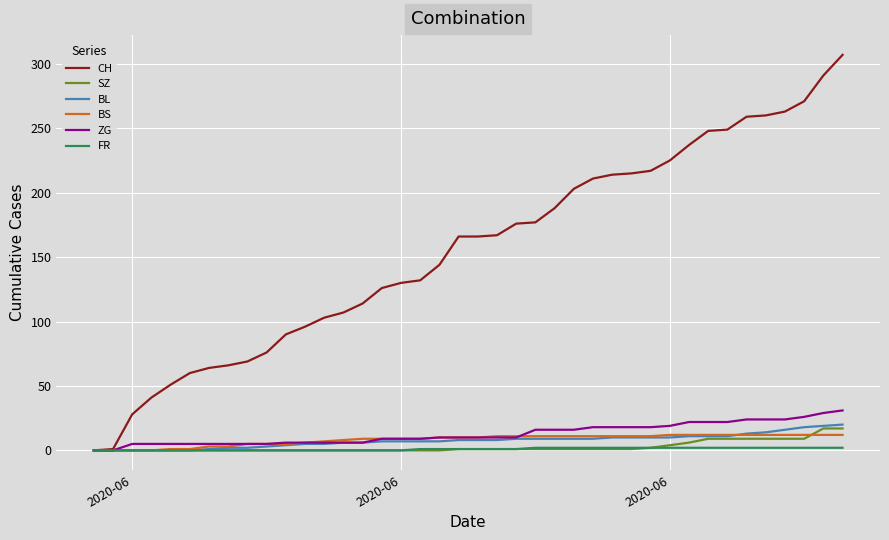

Which series has the largest total across all categories?

CH